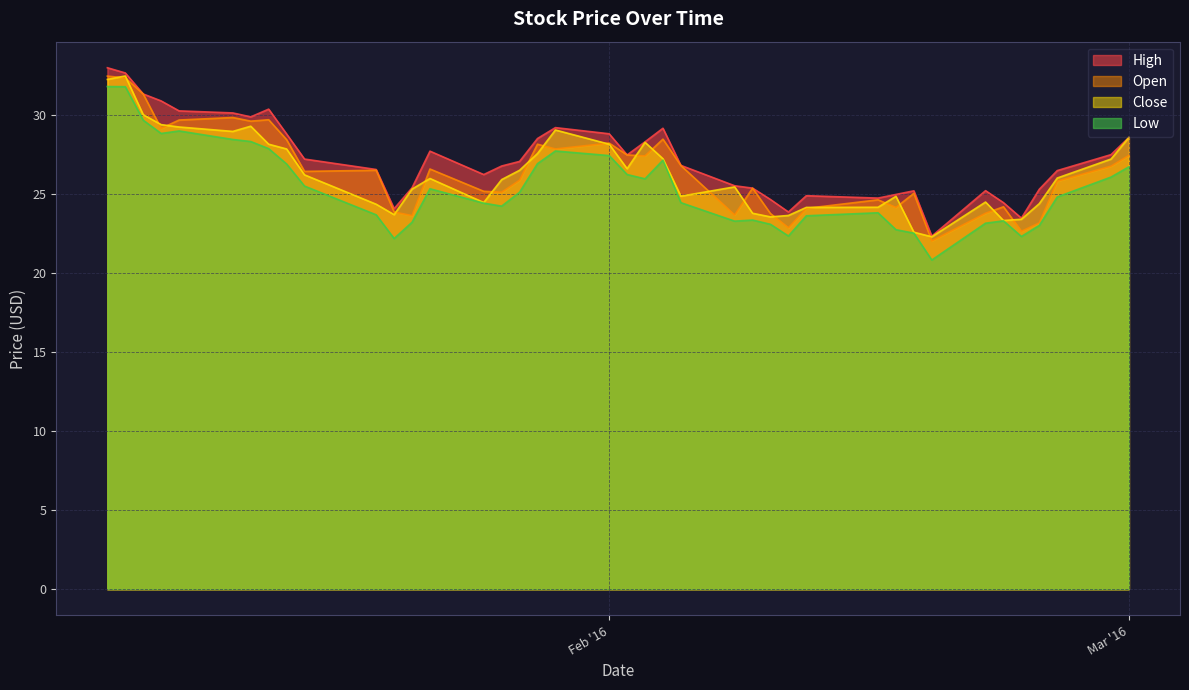

Reading right to left, what are all the values shown in this chart?

High: 28.6	27.5	26.5	25.3	23.5	24.5	25.2	22.4	25.2	25.0	24.8	24.9	23.9	24.7	25.4	25.5	26.8	29.2	28.3	27.5	28.8	29.2	28.5	27.1	26.8	26.2	27.7	25.4	24.1	26.6	27.2	28.8	30.4	29.9	30.1	30.3	30.9	31.4	32.7	33.0
Open: 27.5	26.8	25.8	23.2	22.7	24.2	23.8	22.1	25.1	24.2	24.6	24.1	22.9	23.8	25.4	23.7	26.8	28.5	27.4	27.5	28.2	27.9	28.2	25.9	25.1	25.2	26.6	23.6	23.9	26.5	26.4	28.5	29.7	29.6	29.9	29.7	29.2	31.4	32.4	32.5
Close: 28.6	27.2	26.0	24.4	23.4	23.3	24.5	22.3	22.6	24.9	24.2	24.2	23.7	23.6	23.8	25.5	24.9	27.2	28.3	26.6	28.2	29.1	27.6	26.5	25.9	24.5	26.0	25.3	23.7	24.4	26.2	27.9	28.2	29.3	29.0	29.3	29.4	30.0	32.5	32.3
Low: 26.7	26.1	24.8	23.0	22.3	23.3	23.2	20.8	22.5	22.8	23.8	23.6	22.4	23.1	23.4	23.3	24.5	27.2	26.0	26.2	27.4	27.7	26.9	25.1	24.2	24.4	25.4	23.2	22.2	23.7	25.5	26.9	27.9	28.3	28.5	29.0	28.9	29.7	31.8	31.8